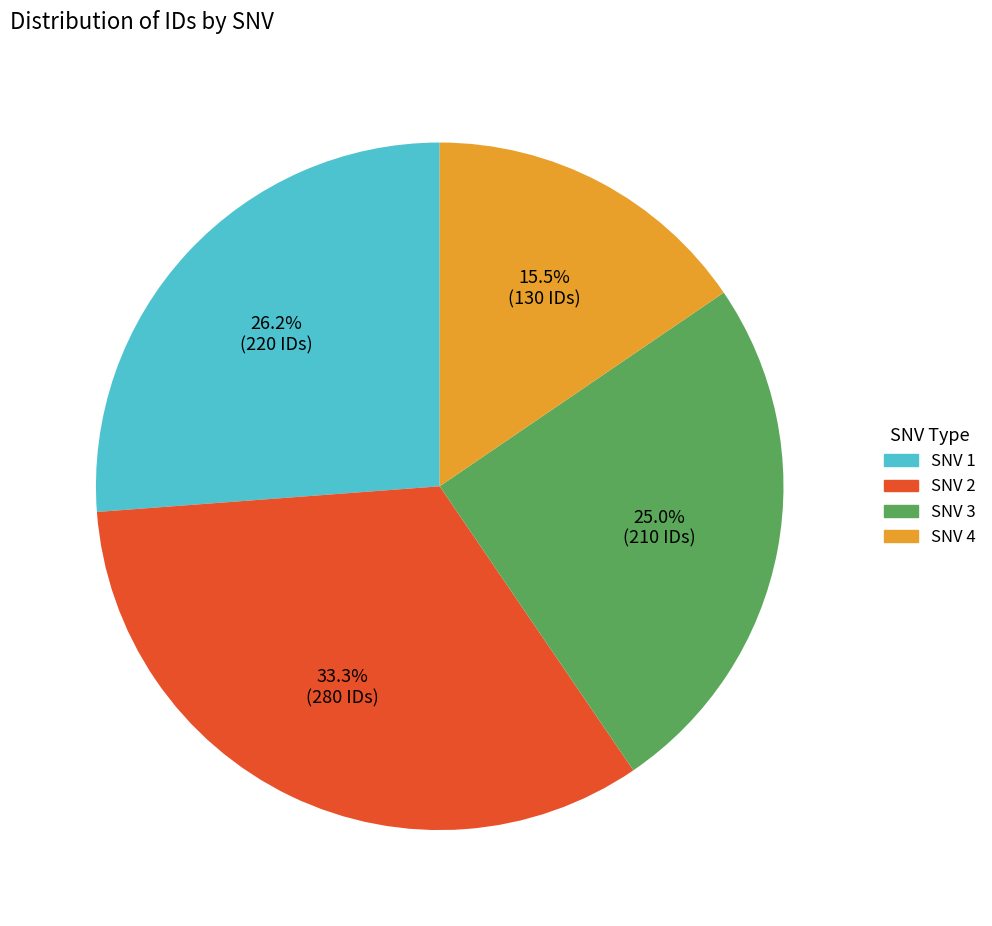

Which has a higher value, SNV 1 or SNV 4?

SNV 1